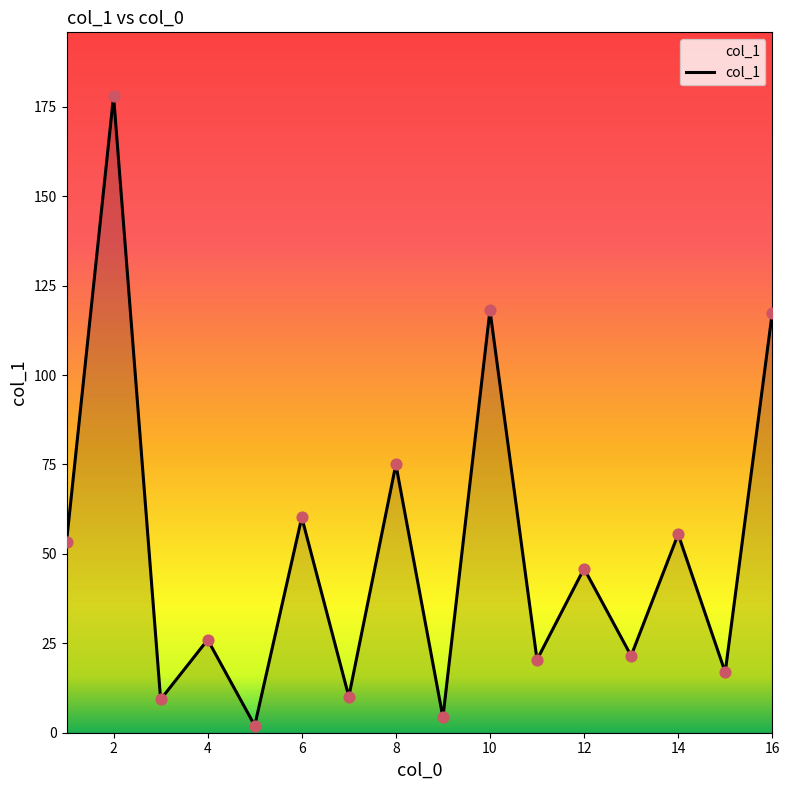

What is the greatest value displayed?

178.0